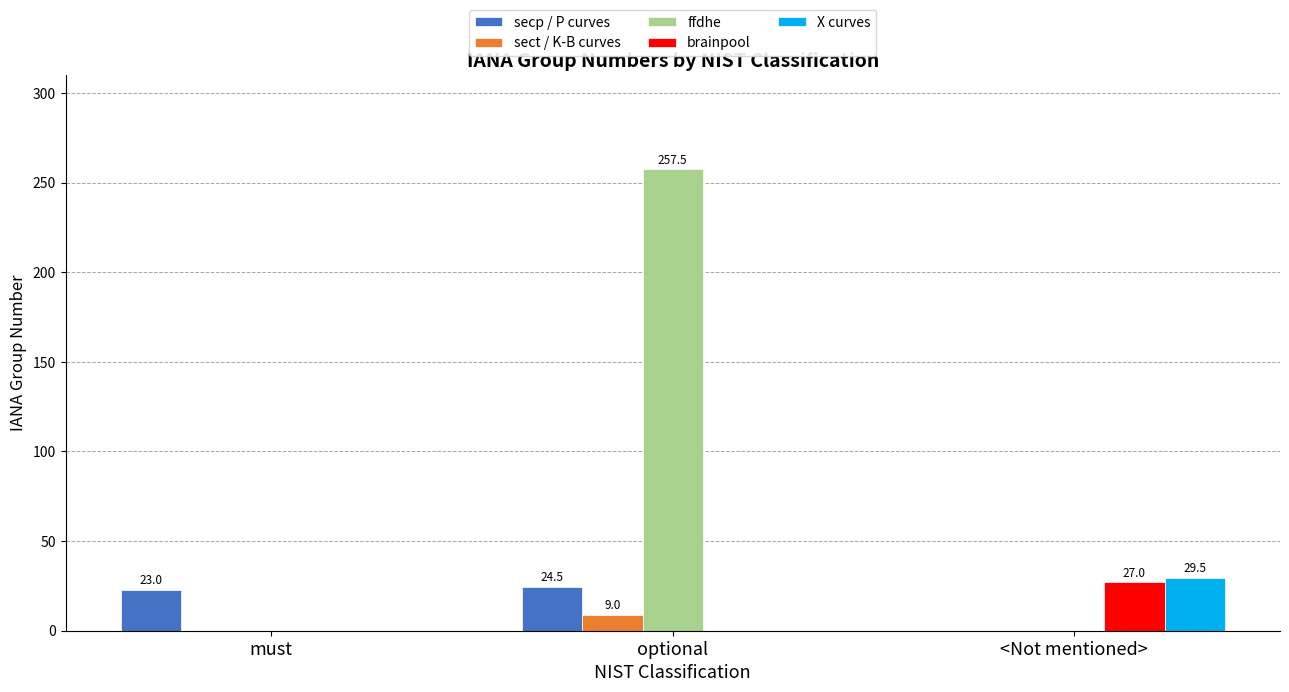

Which category has the highest value in the X curves series?

<Not mentioned>